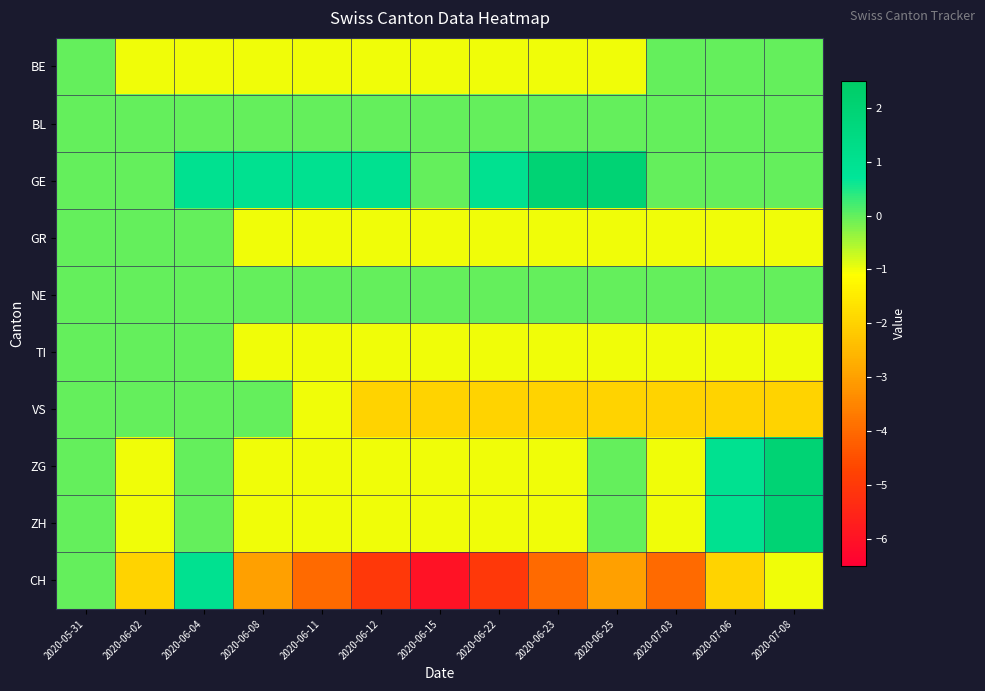

Which label corresponds to the largest value in the chart?

2020-06-23